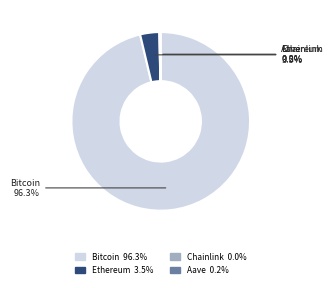

Does any single category account for the majority?

Yes